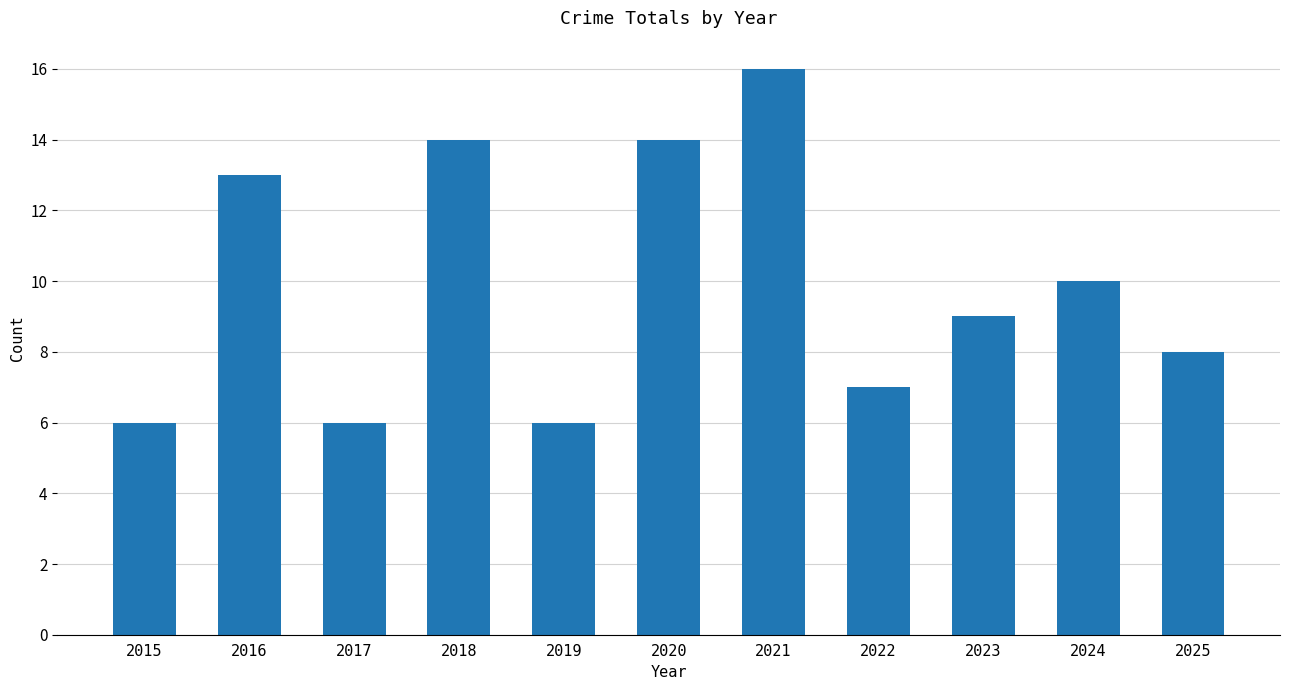

What is the greatest value displayed?

16